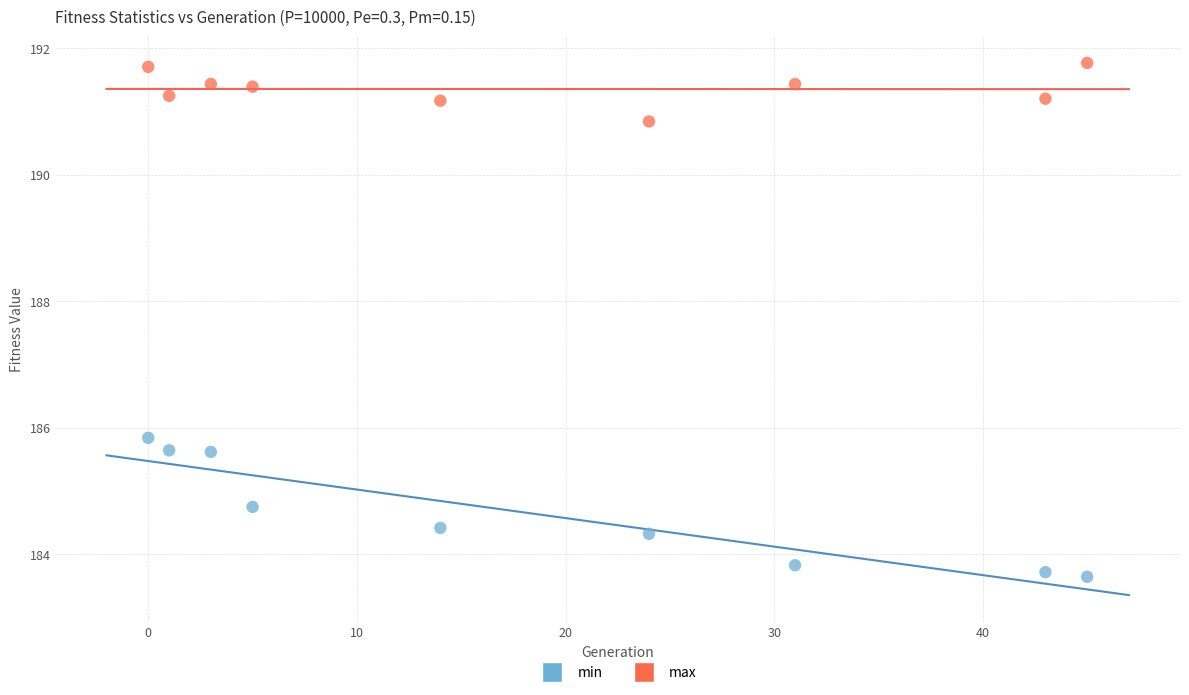

What is the X range (max minus min) for the scatter plot?

45.0